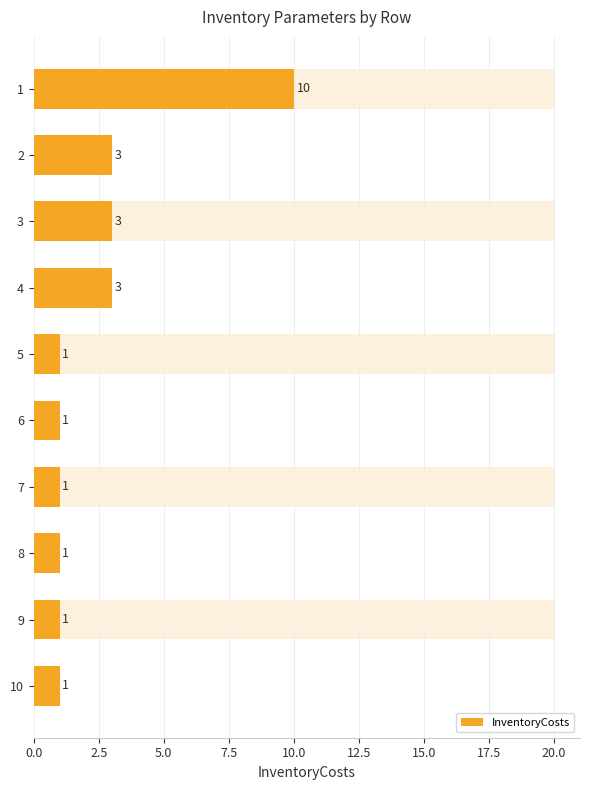

What is the greatest value displayed?

10